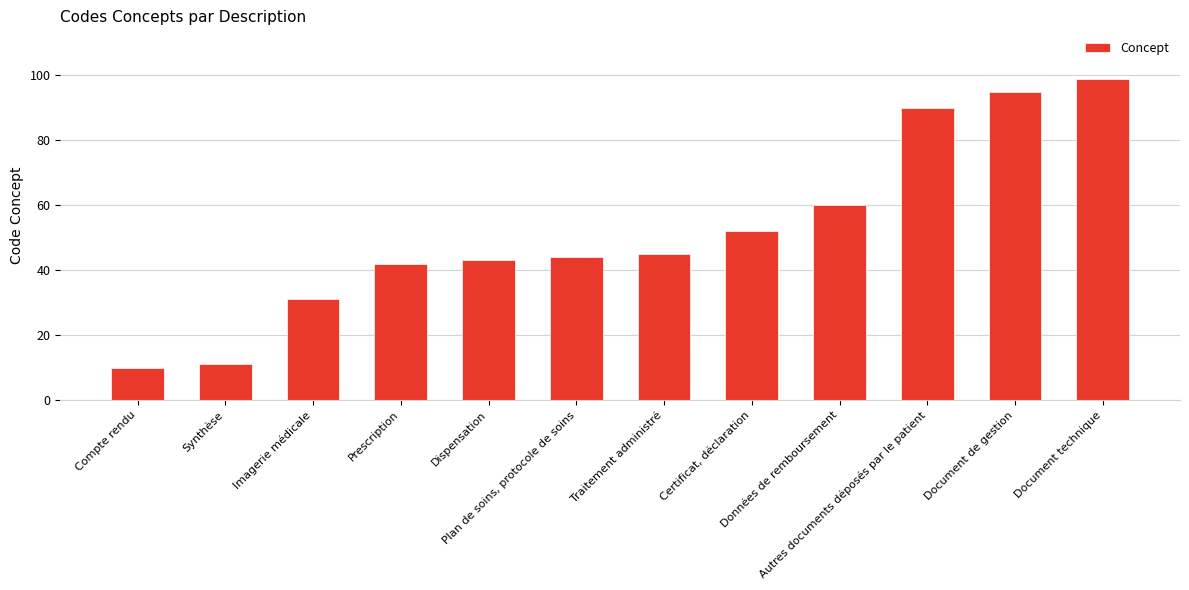

How many categories are shown in the chart?

12